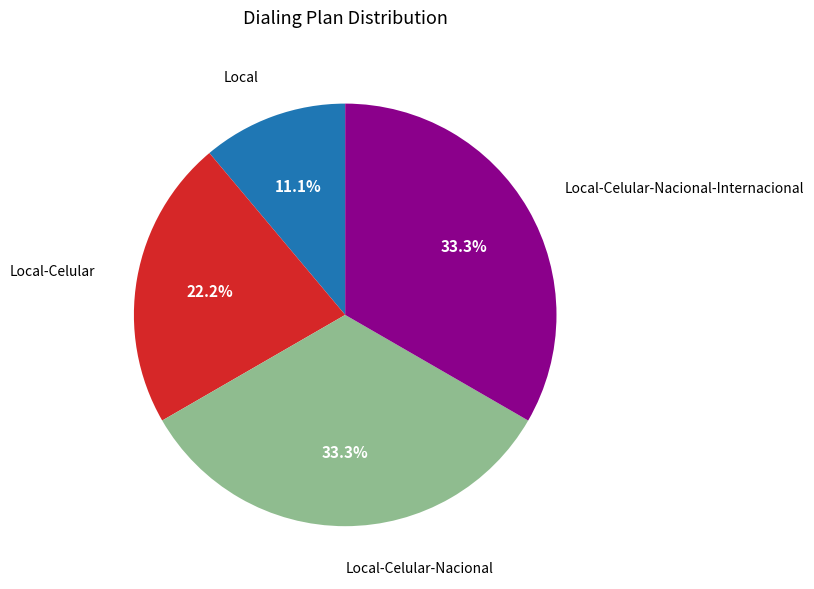

Count the number of slices in the pie.

4